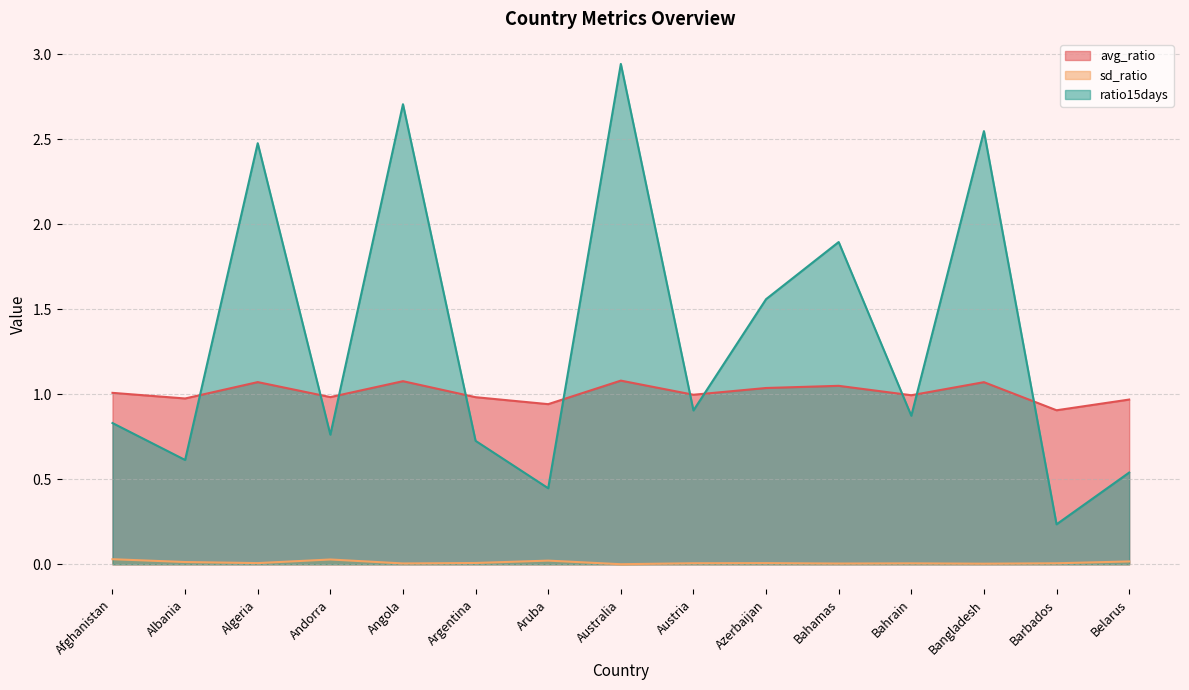

Reading left to right, transcribe all the data shown in this chart.

avg_ratio: Afghanistan=1.0	Albania=1.0	Algeria=1.1	Andorra=1.0	Angola=1.1	Argentina=1.0	Aruba=0.9	Australia=1.1	Austria=1.0	Azerbaijan=1.0	Bahamas=1.0	Bahrain=1.0	Bangladesh=1.1	Barbados=0.9	Belarus=1.0
sd_ratio: Afghanistan=0.0	Albania=0.0	Algeria=0.0	Andorra=0.0	Angola=0.0	Argentina=0.0	Aruba=0.0	Australia=0.0	Austria=0.0	Azerbaijan=0.0	Bahamas=0.0	Bahrain=0.0	Bangladesh=0.0	Barbados=0.0	Belarus=0.0
ratio15days: Afghanistan=0.8	Albania=0.6	Algeria=2.5	Andorra=0.8	Angola=2.7	Argentina=0.7	Aruba=0.4	Australia=2.9	Austria=0.9	Azerbaijan=1.6	Bahamas=1.9	Bahrain=0.9	Bangladesh=2.5	Barbados=0.2	Belarus=0.5